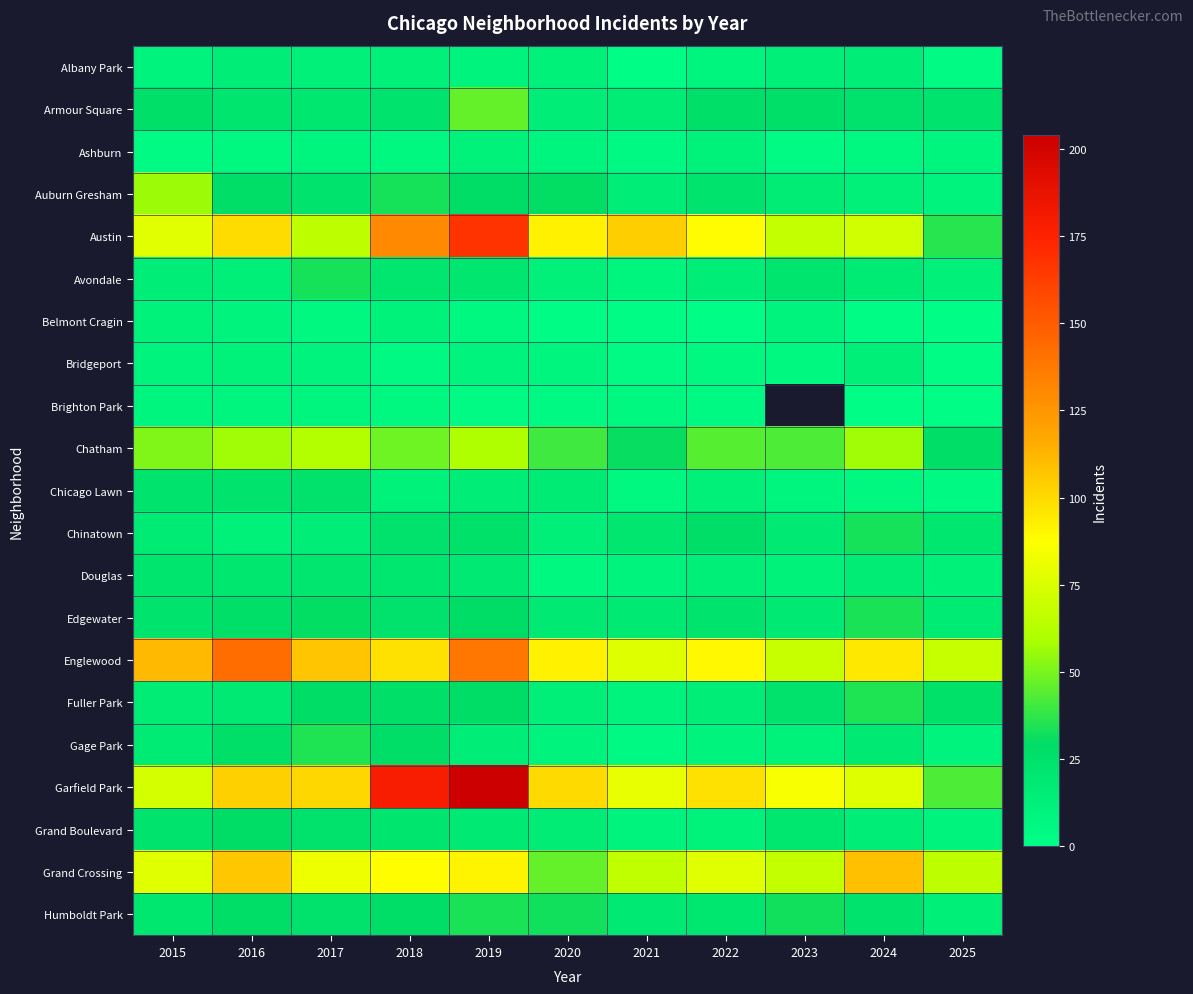

What is the spread (max minus min) of values at 2023?

81.0